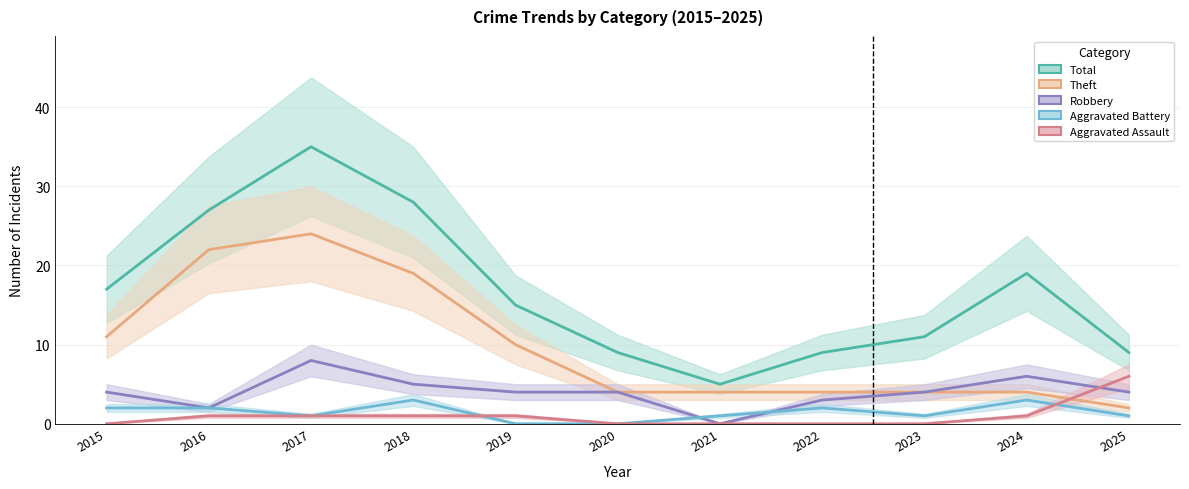

Reading left to right, what are all the values shown in this chart?

Robbery: 2015=4	2016=2	2017=8	2018=5	2019=4	2020=4	2021=0	2022=3	2023=4	2024=6	2025=4
Theft: 2015=11	2016=22	2017=24	2018=19	2019=10	2020=4	2021=4	2022=4	2023=4	2024=4	2025=2
Aggravated Battery: 2015=2	2016=2	2017=1	2018=3	2019=0	2020=0	2021=1	2022=2	2023=1	2024=3	2025=1
Aggravated Assault: 2015=0	2016=1	2017=1	2018=1	2019=1	2020=0	2021=0	2022=0	2023=0	2024=1	2025=6
Total: 2015=17	2016=27	2017=35	2018=28	2019=15	2020=9	2021=5	2022=9	2023=11	2024=19	2025=9